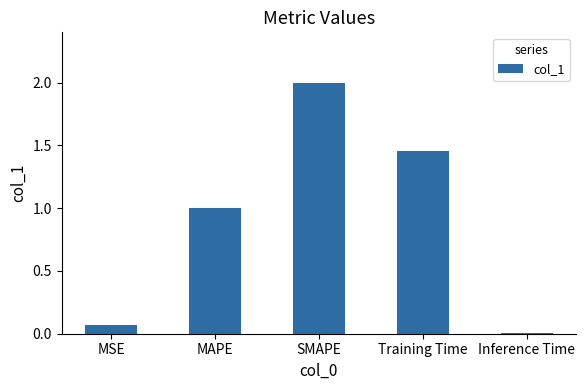

Read the value at MAPE.

1.0